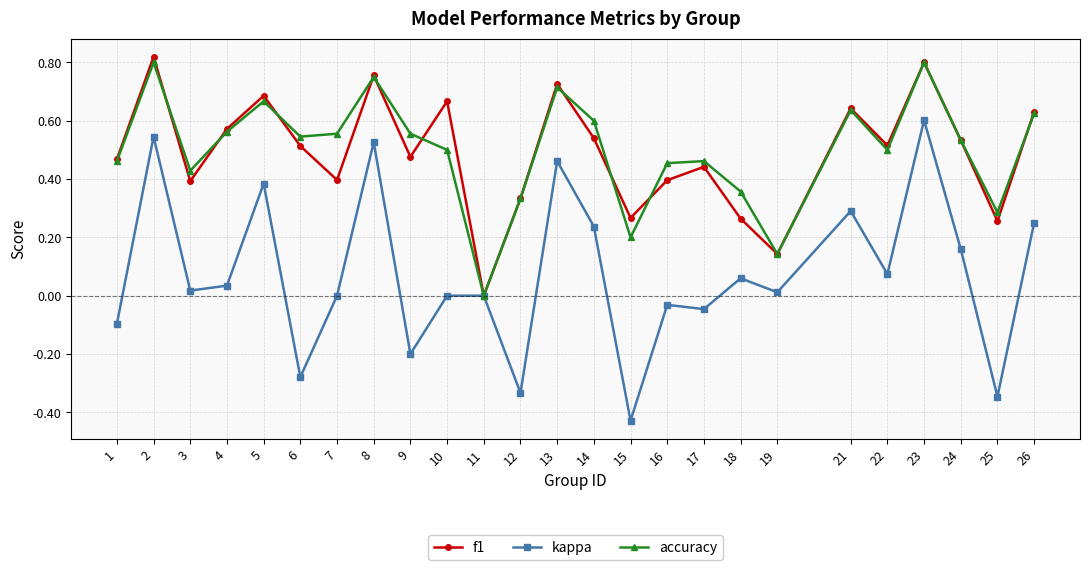

Which label corresponds to the smallest value in the chart?

15